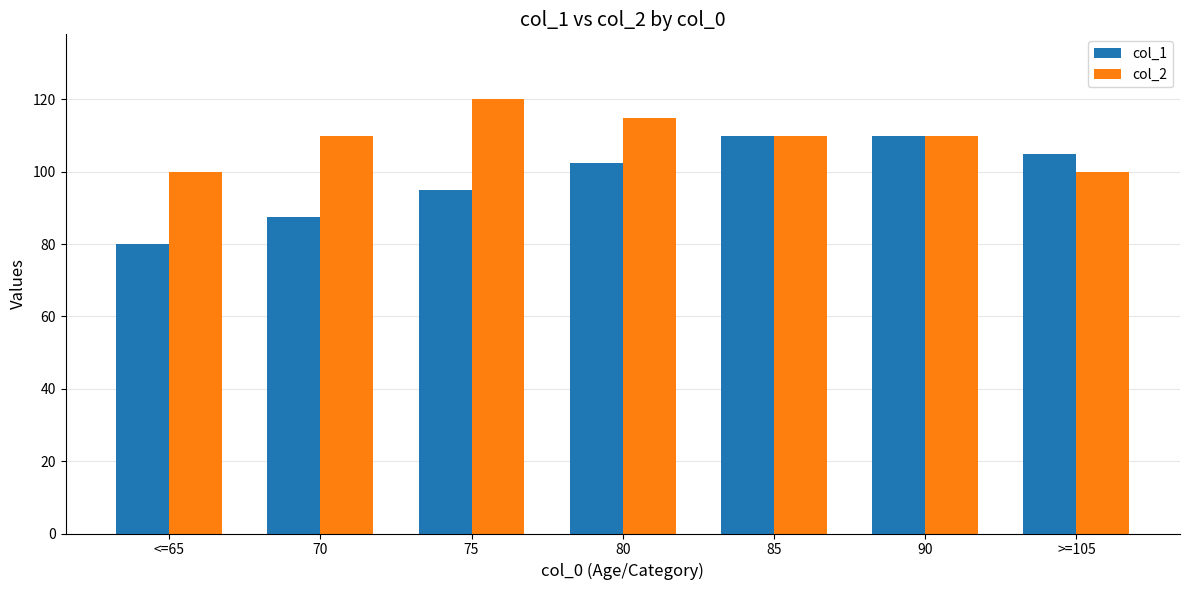

What is the label of the 6th bar from the left?

90